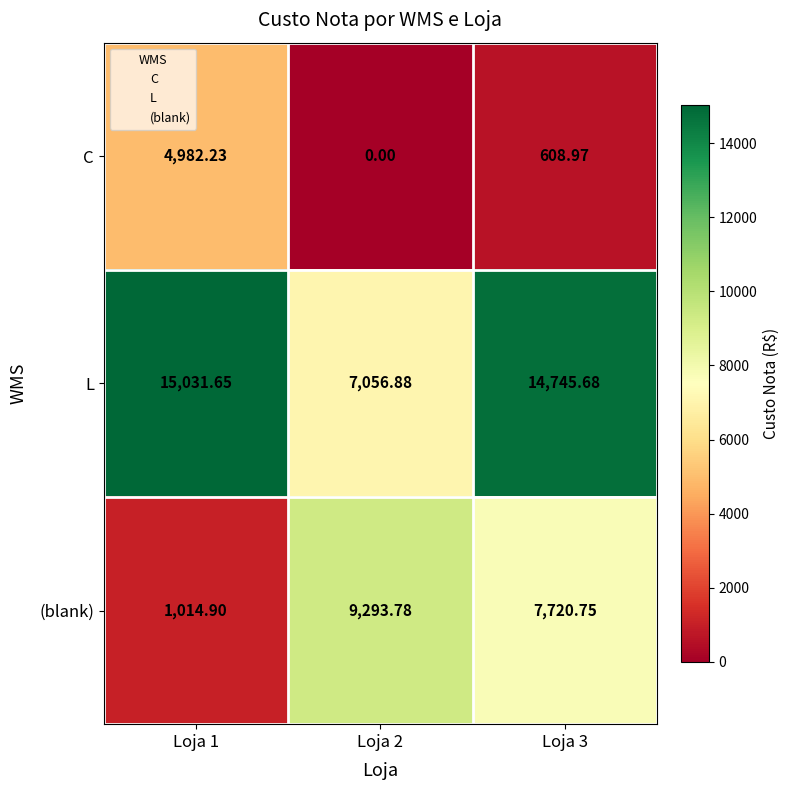

Between Loja 2 and Loja 3, which series saw the biggest shift?

L